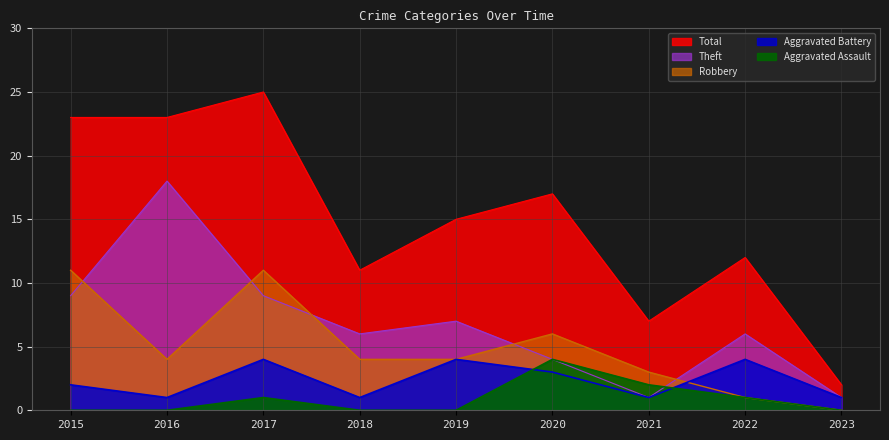

What is the value of the Total point at the 5th from the left?

15